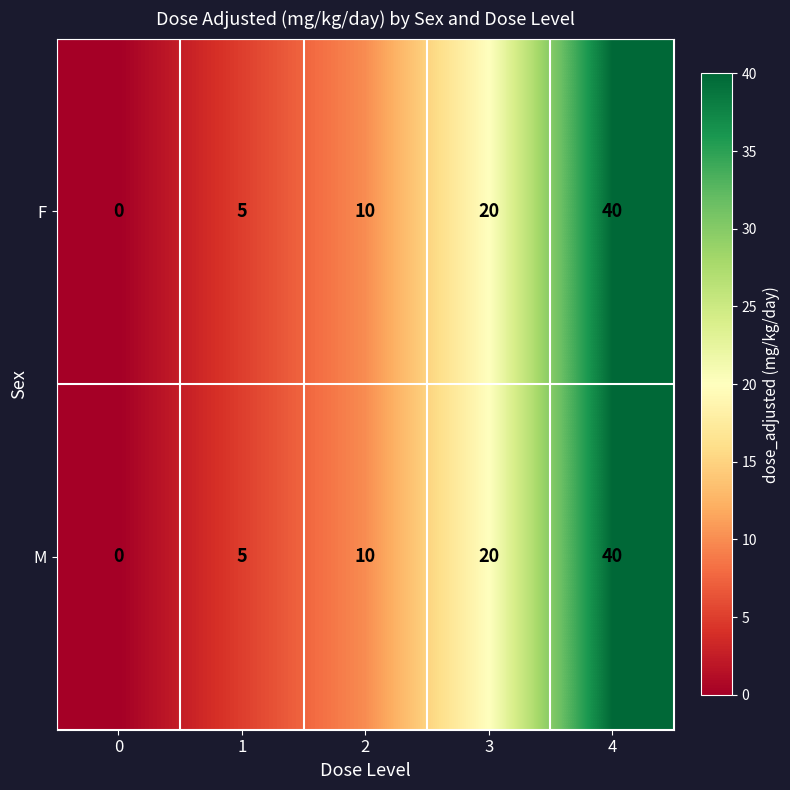

How many M values are between 5 and 20?

3